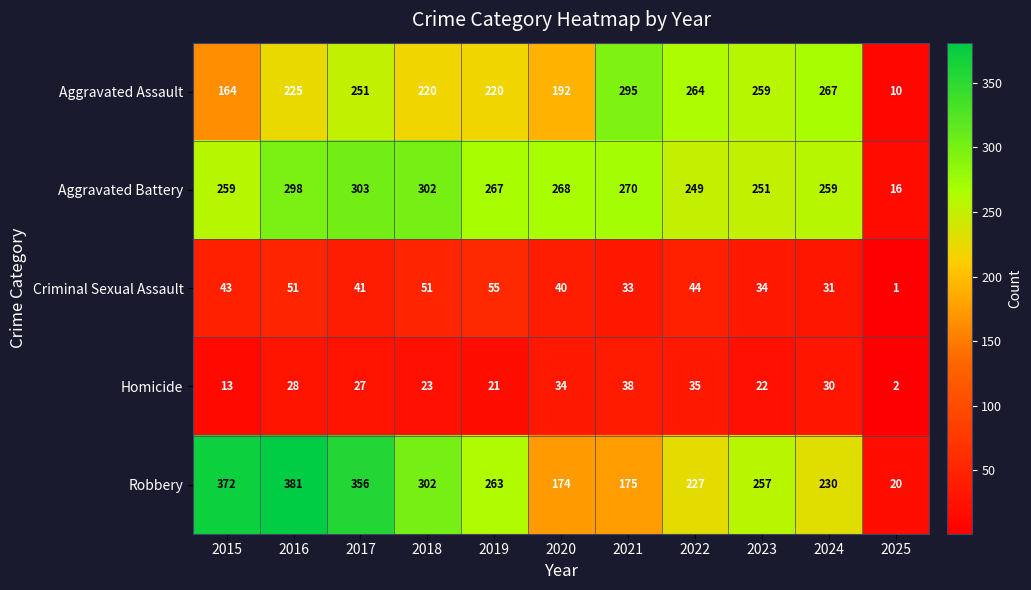

At which label is Aggravated Assault closest to 152?

2015